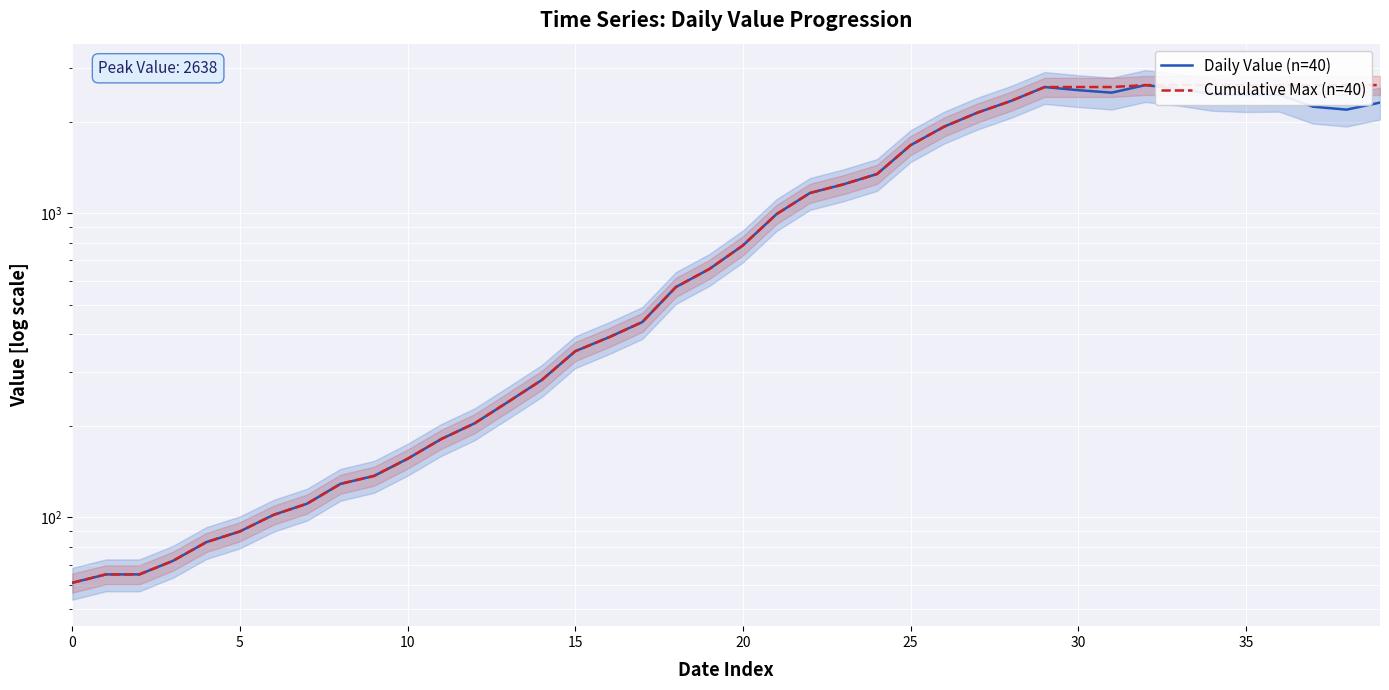

Rank the series at 39 from highest to lowest value.

Cumulative Max (n=40), Daily Value (n=40)